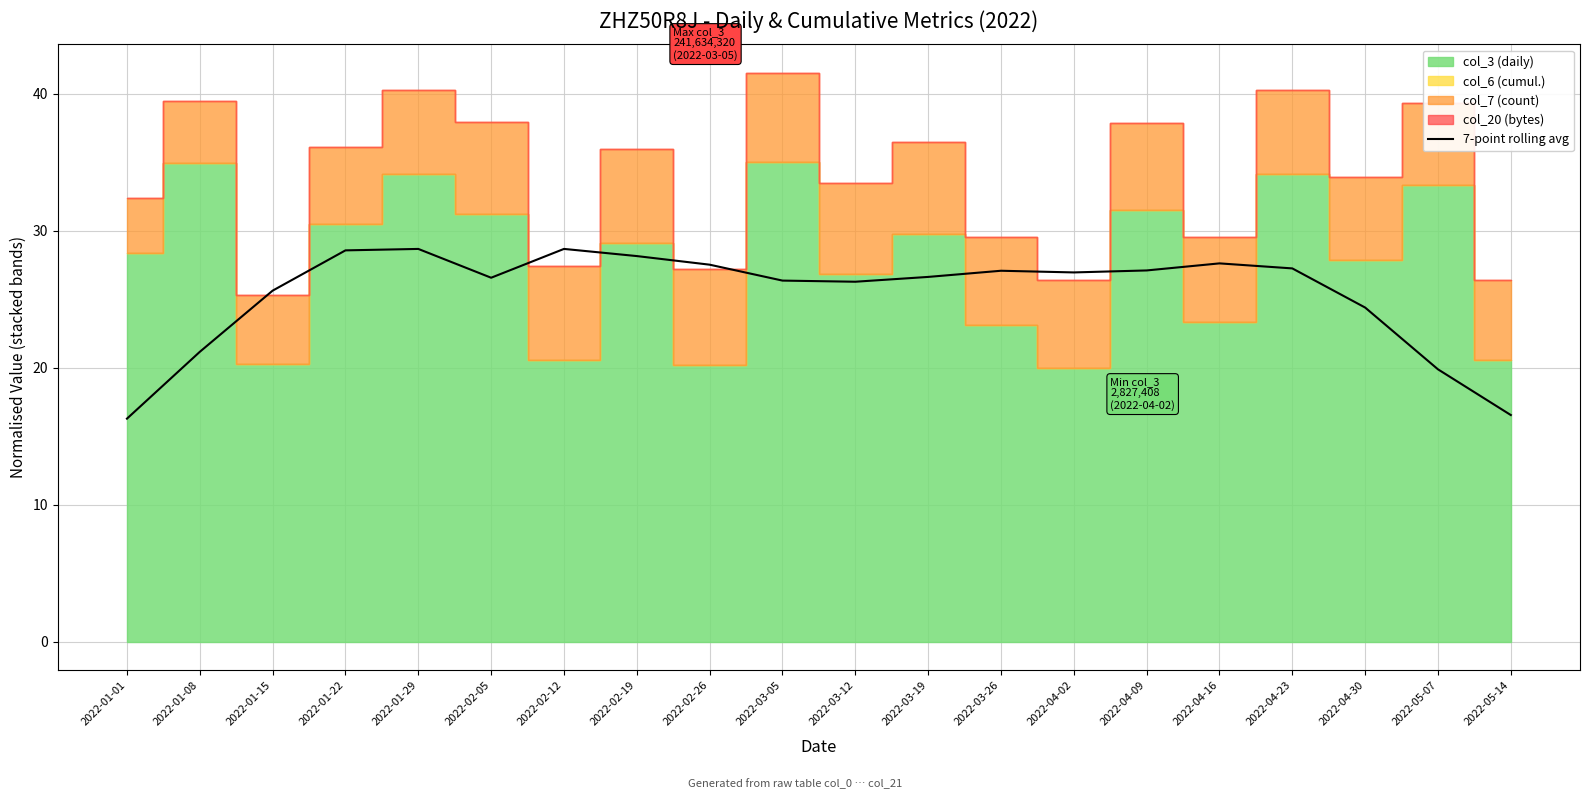

What position from the right is 2022-02-26?

12